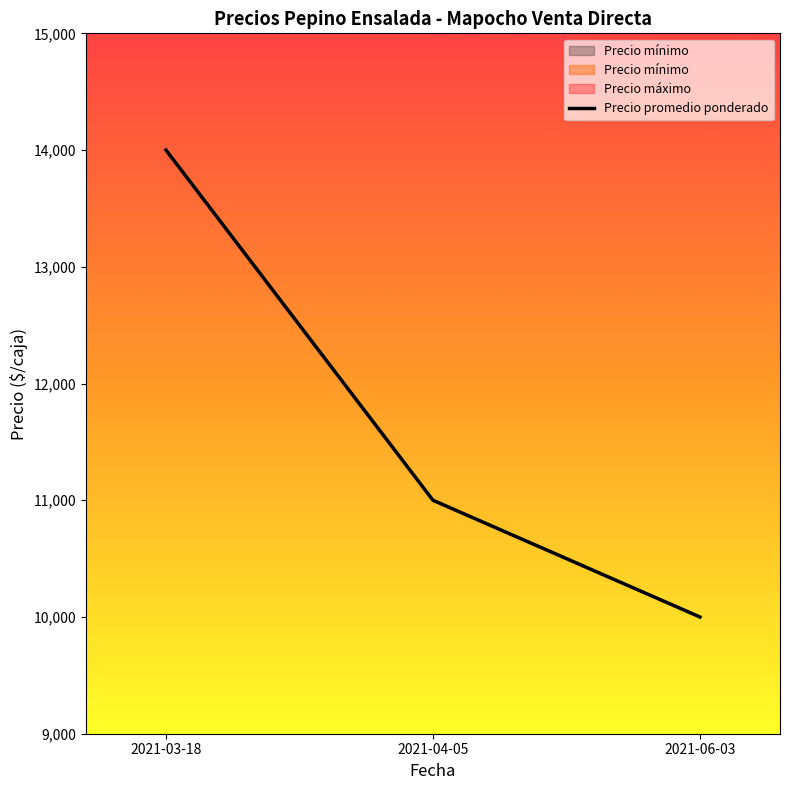

Rank the categories by value from highest to lowest.

2021-03-18, 2021-04-05, 2021-06-03